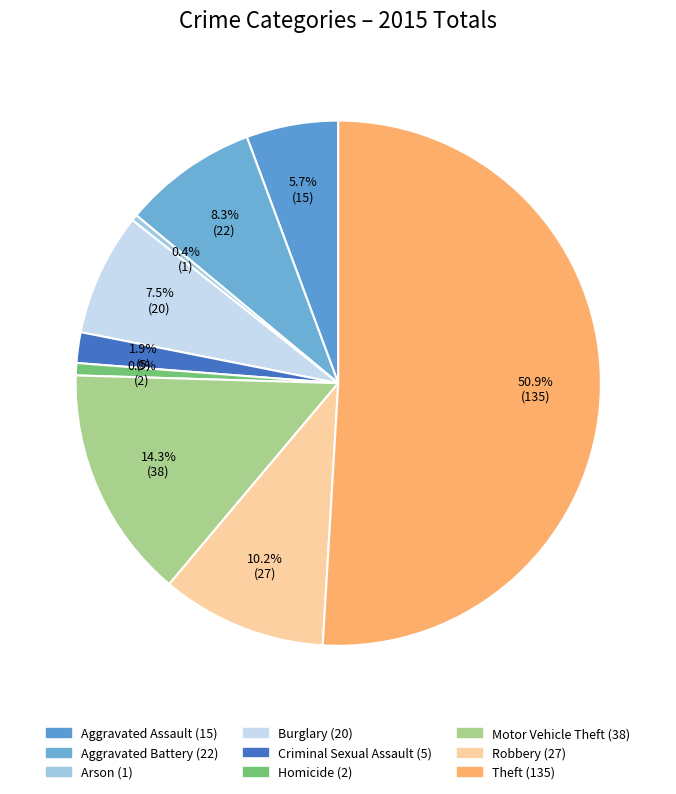

What percentage is the Homicide slice, to the nearest percent?

1%